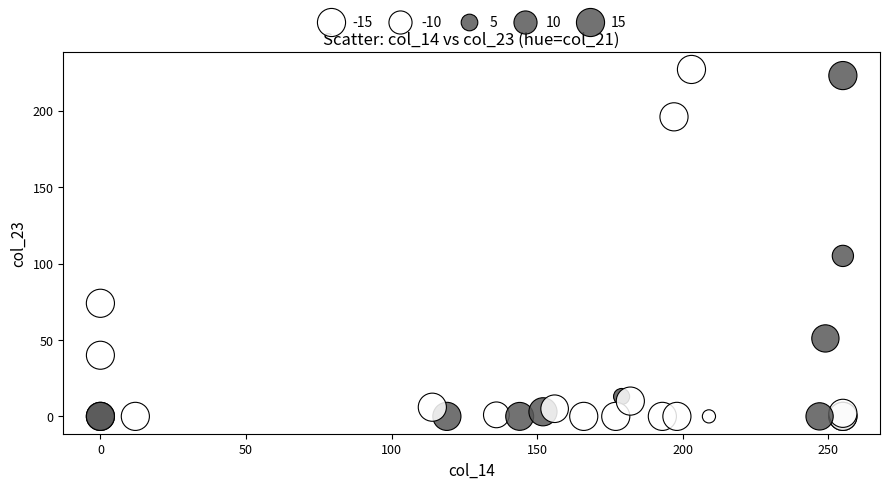

What Y value in the scatter plot is closest to 113?

105